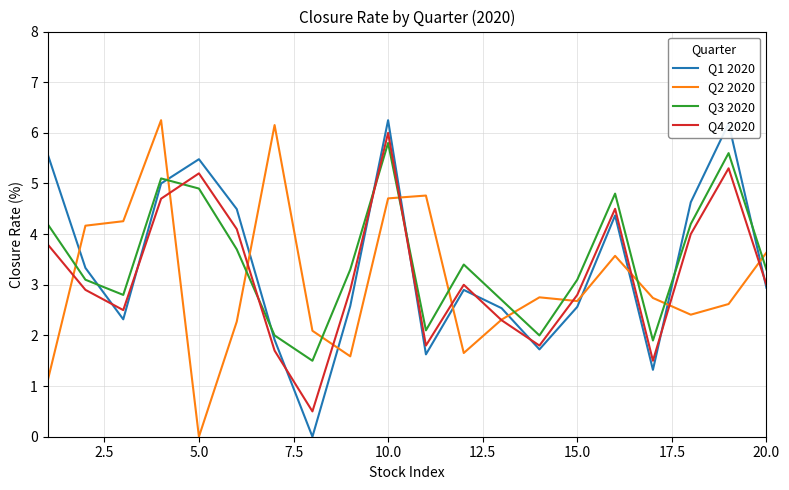

True or false: Q3 2020 and Q4 2020 intersect in this chart.

True